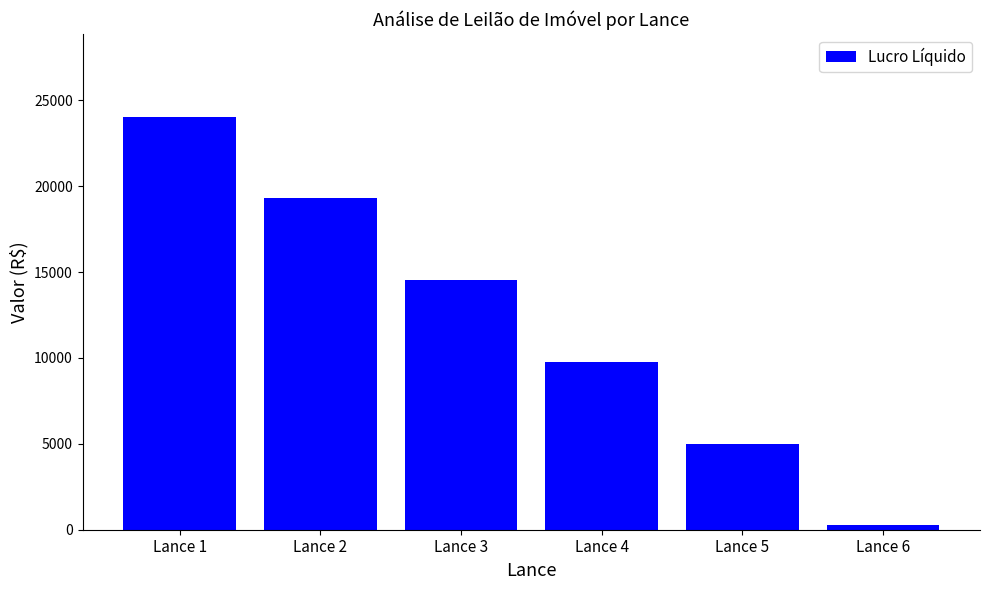

How many bars are there in total?

6